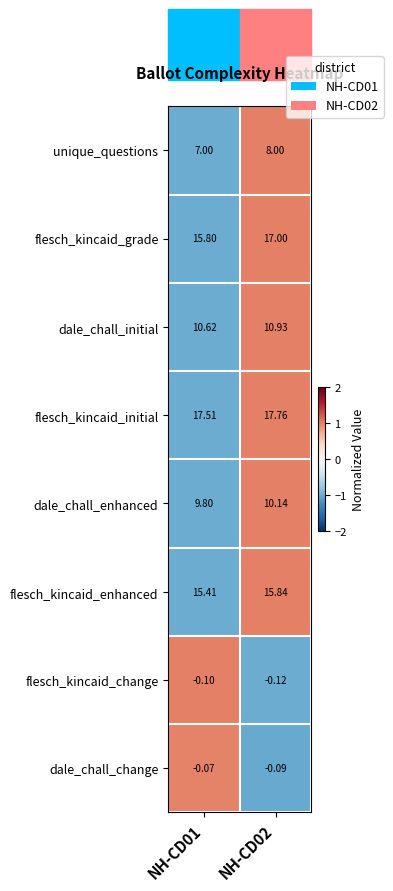

At which category does the chart reach its peak across all series?

NH-CD02